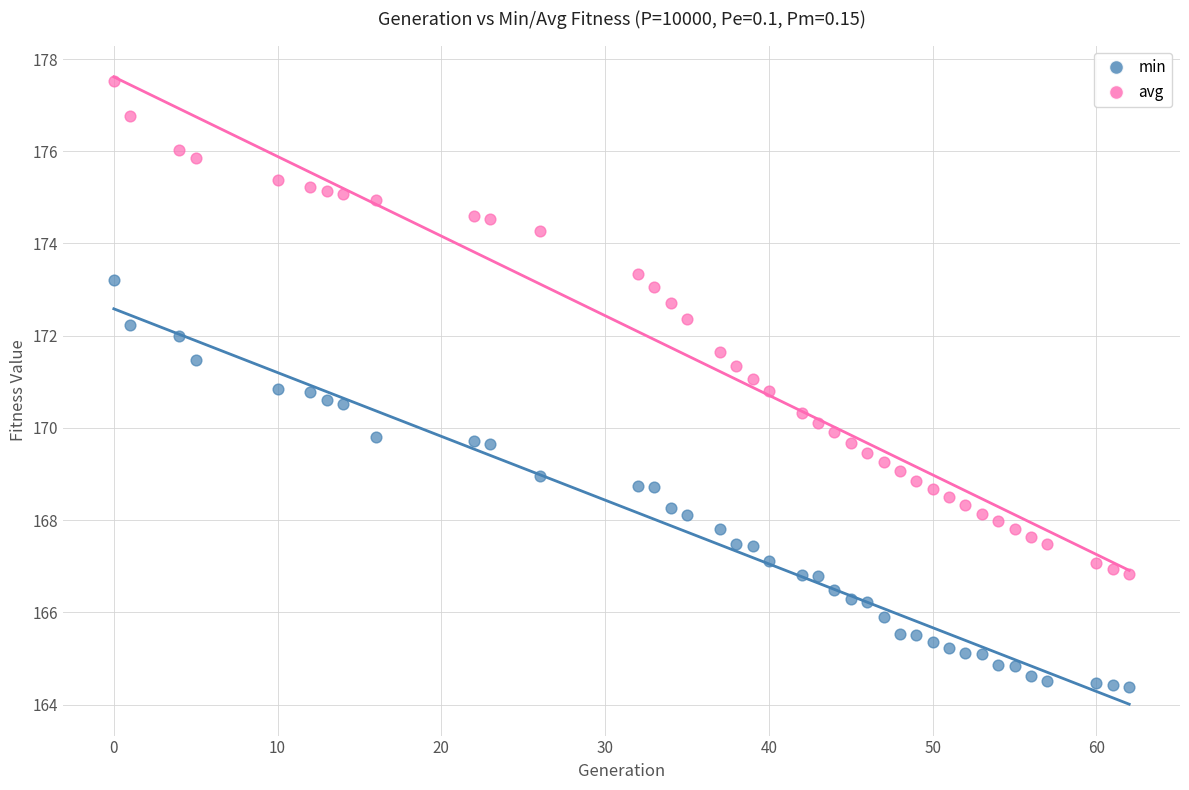

Across all data points, what is the range of X values (max minus min)?

62.0